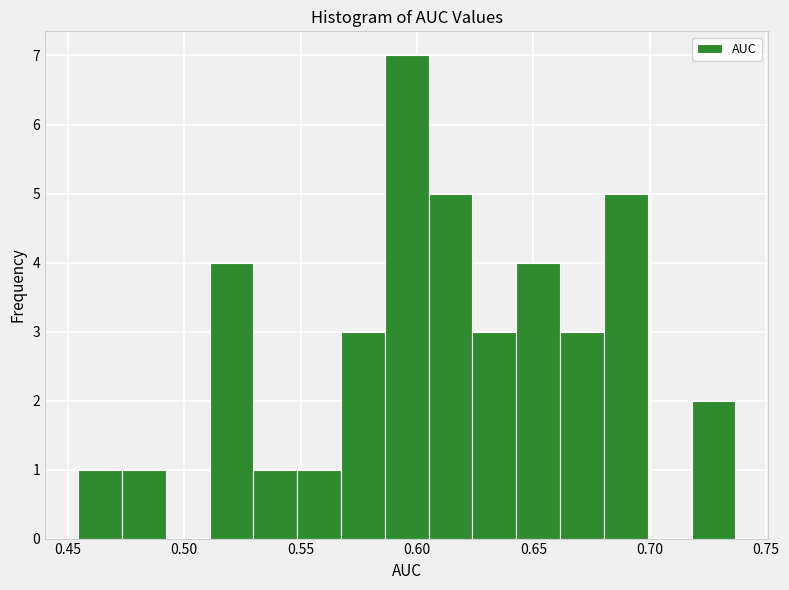

Around what value on the x-axis is the tallest bar? Give the approximate position of its centre, as read against the axis.

0.595